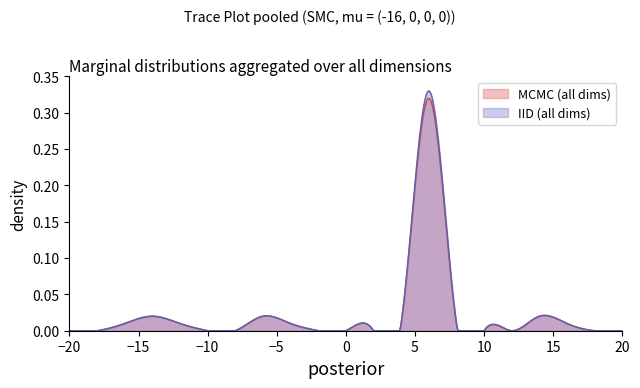

Is the value of IID (all dims) at -2 greater than the value of MCMC (all dims) at 10?

No